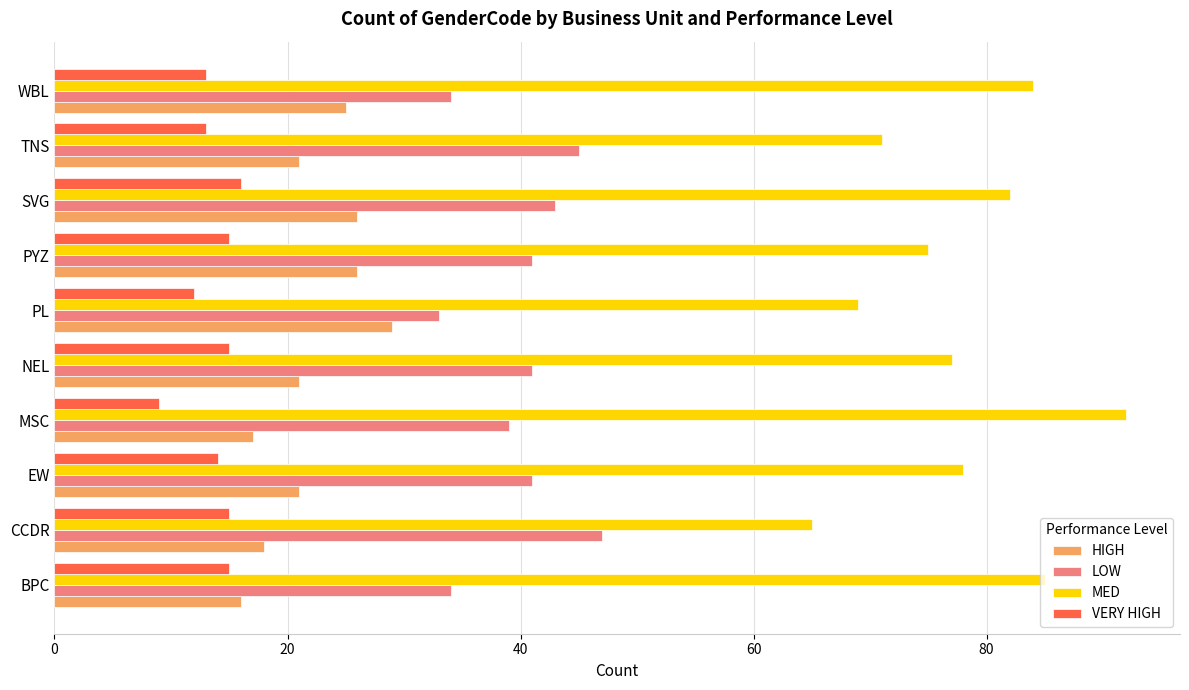

What is the approximate value of LOW at BPC, to the nearest 5?

35